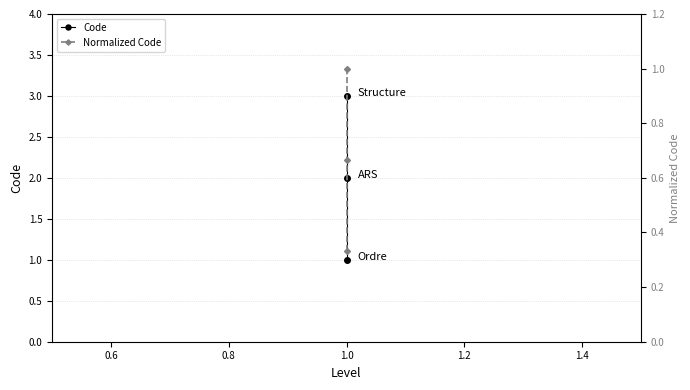

Reading left to right, what are all the values shown in this chart?

Code: 1.0	2.0	3.0
Normalized Code: 0.3	0.7	1.0